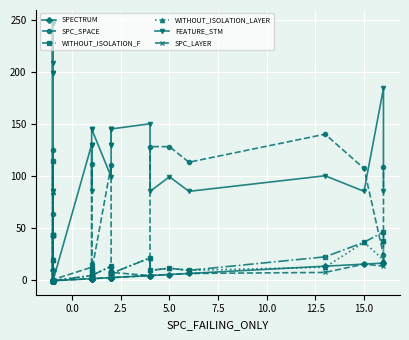

How many intersections are there between WITHOUT_ISOLATION_LAYER and SPECTRUM?

3